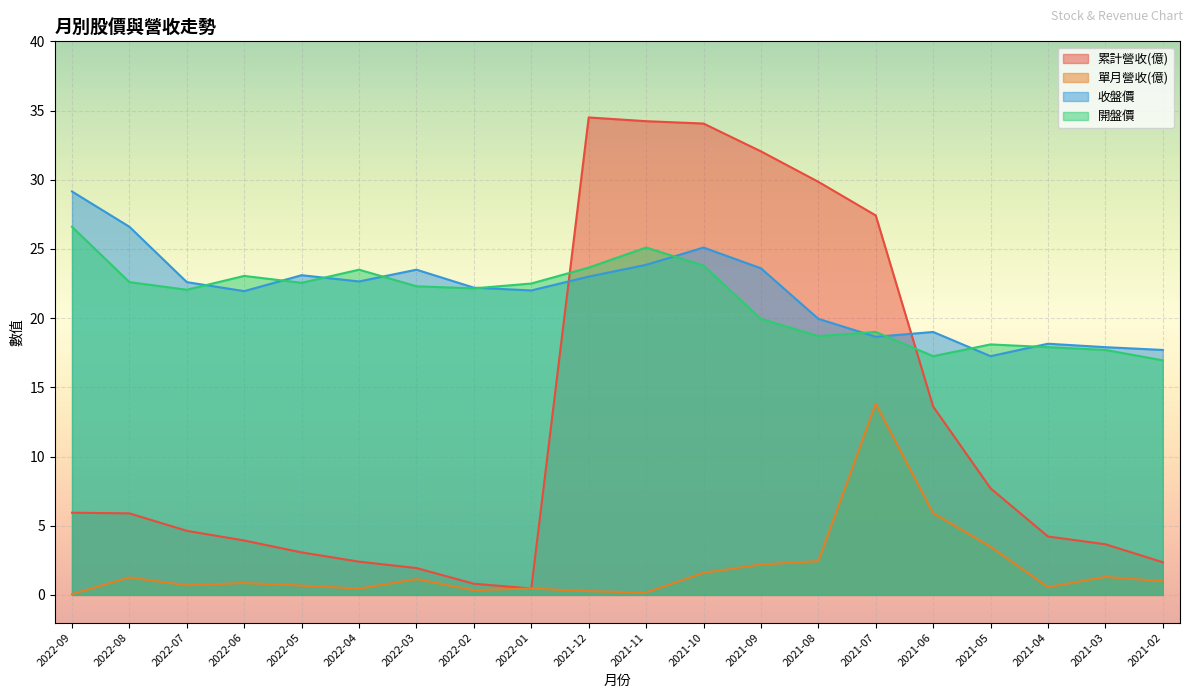

True or false: 單月營收(億) and 累計營收(億) cross at least once.

False